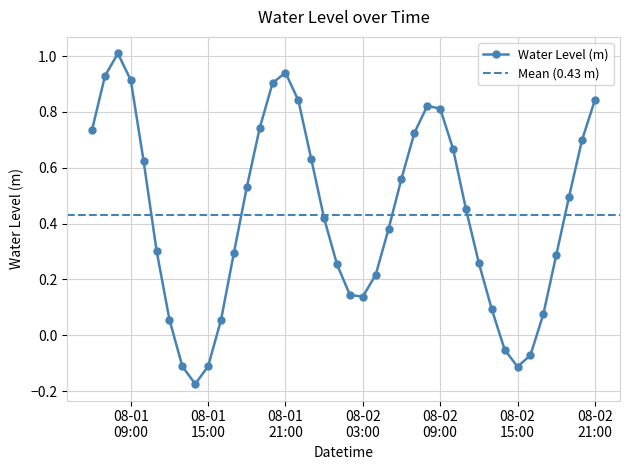

What is the change in value from 2025-08-02 17:00:00 to 2025-08-02 20:00:00?

+0.6